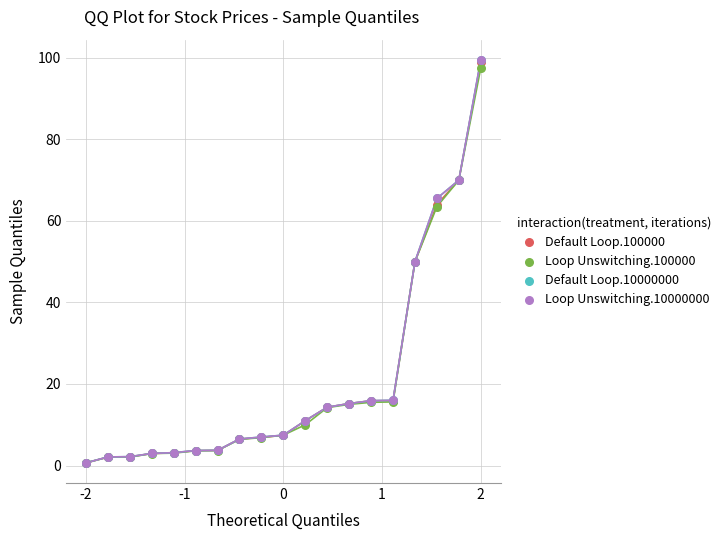

What are all the series names shown in the legend?

Default Loop.100000, Loop Unswitching.100000, Default Loop.10000000, Loop Unswitching.10000000